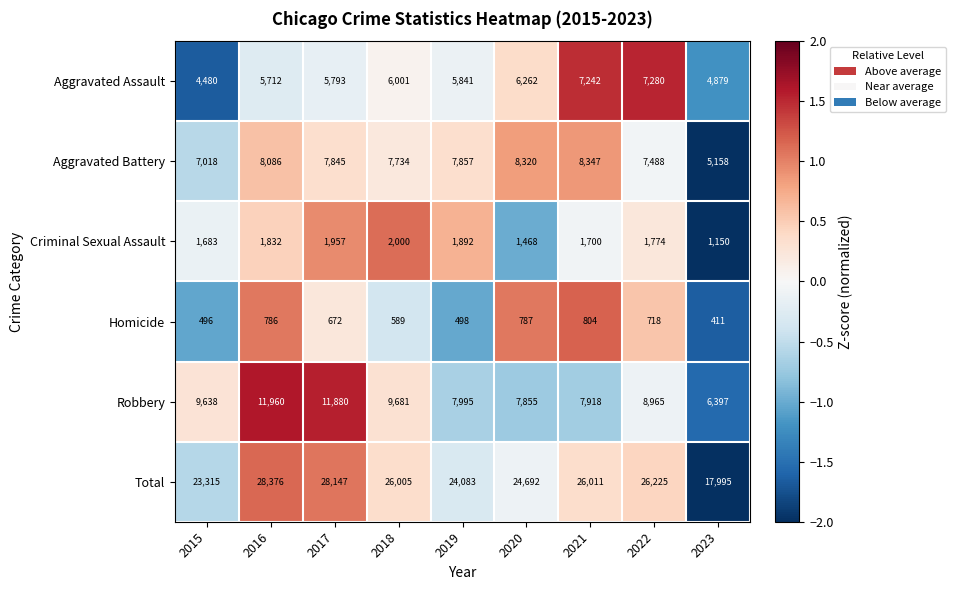

What is the smallest value displayed?

411